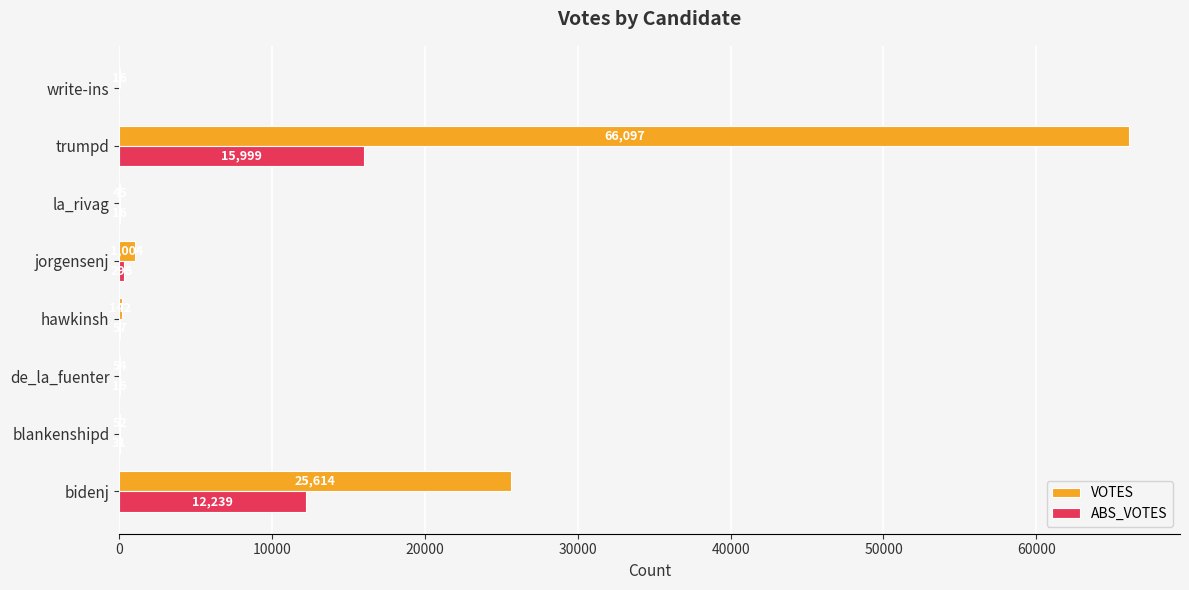

Which label corresponds to the largest value in the chart?

trumpd